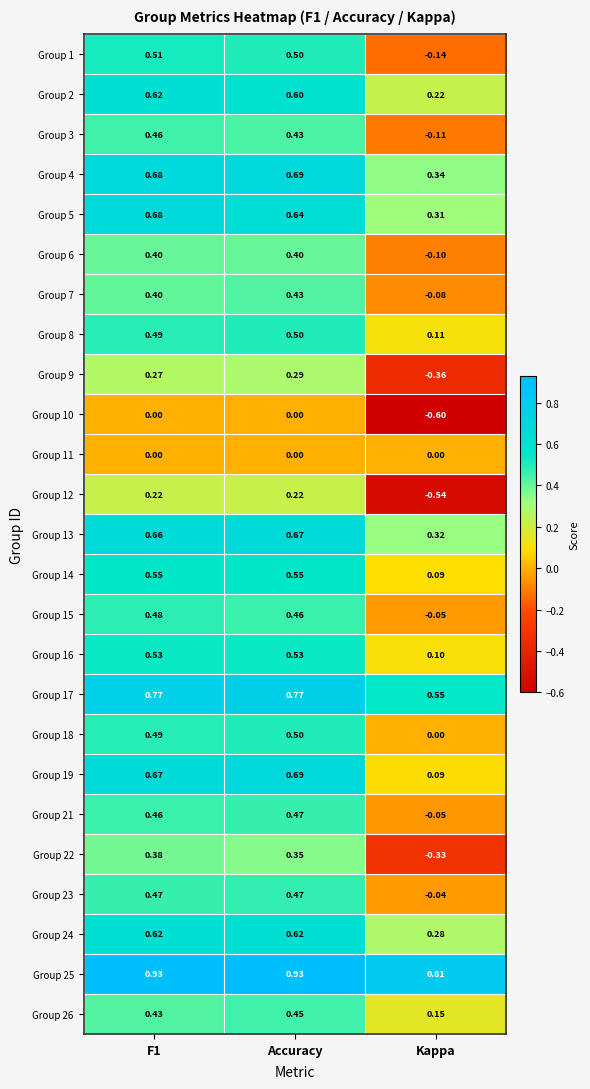

How many values in the Group 22 series exceed 0?

2